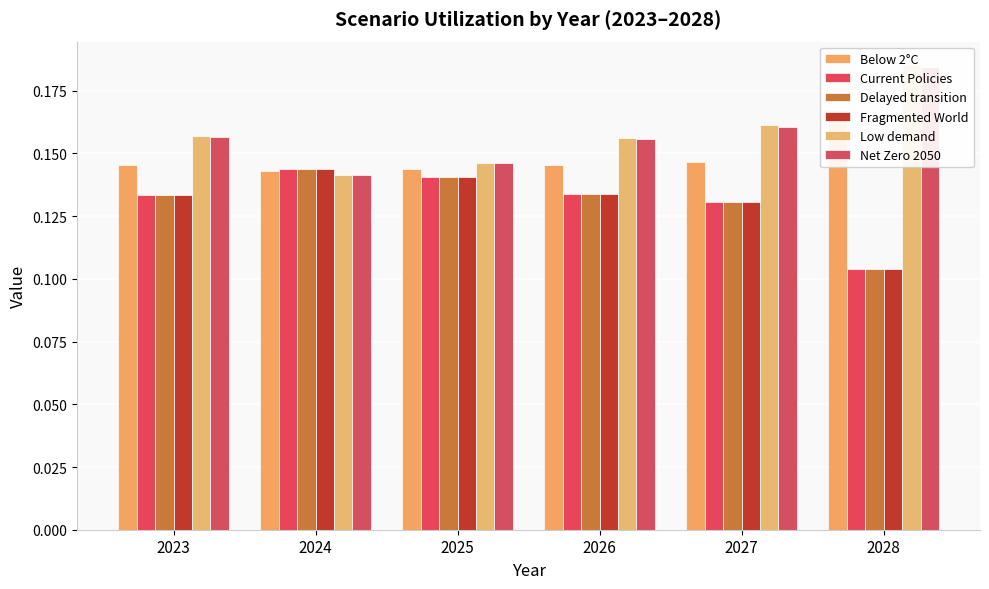

How many bars are there in total?

36